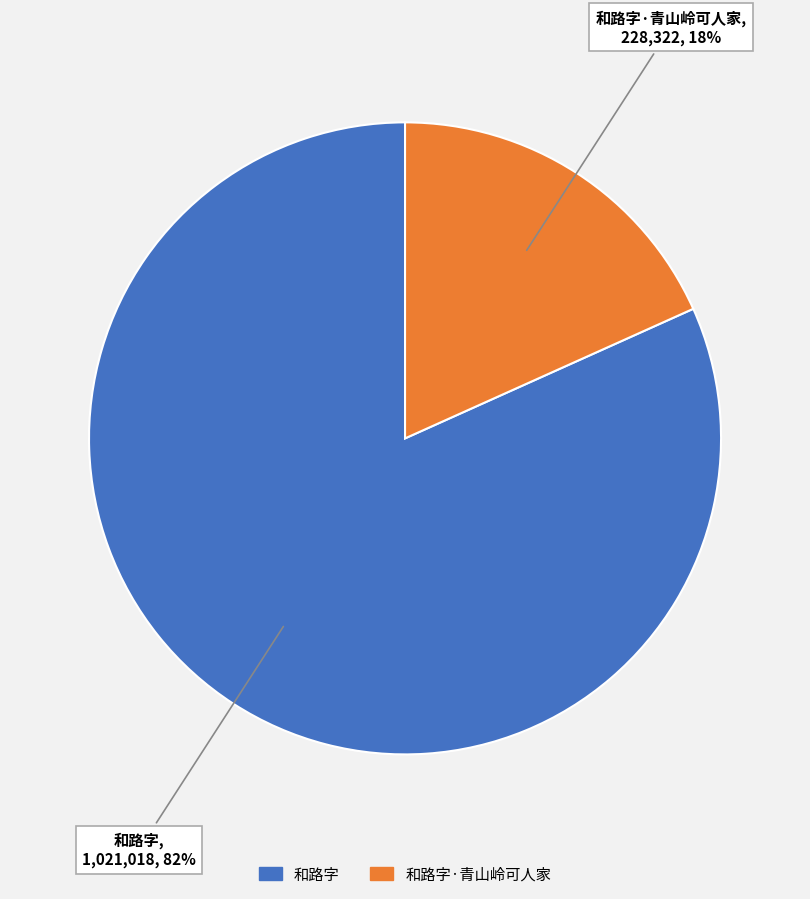

Does any single category account for the majority?

Yes